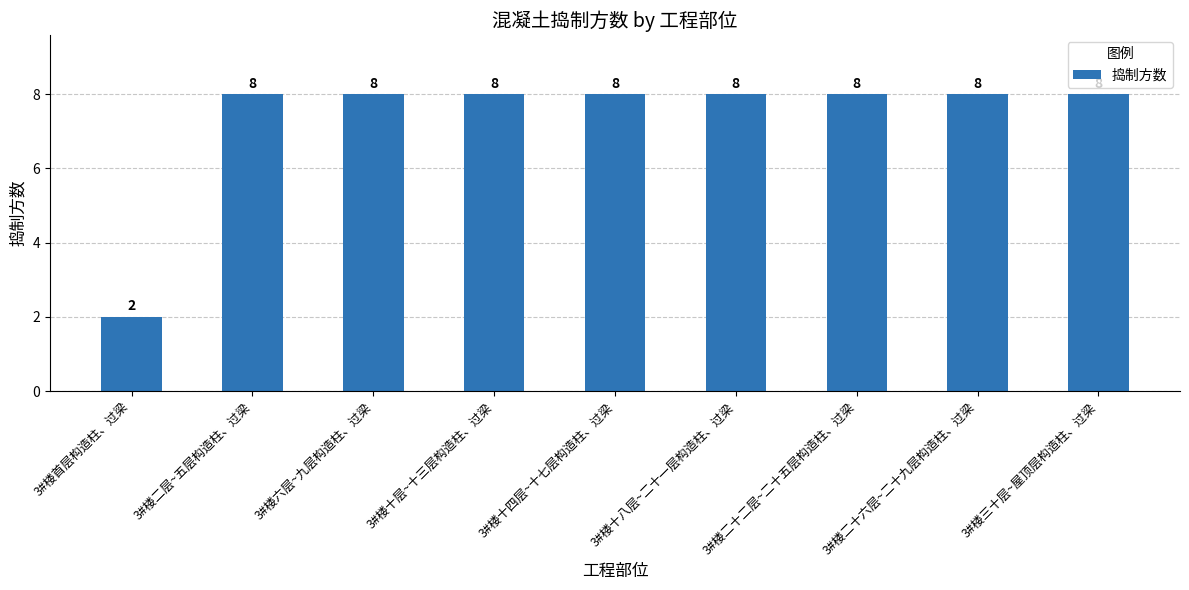

What position from the left is 3#楼二十二层~二十五层构造柱、过梁?

7